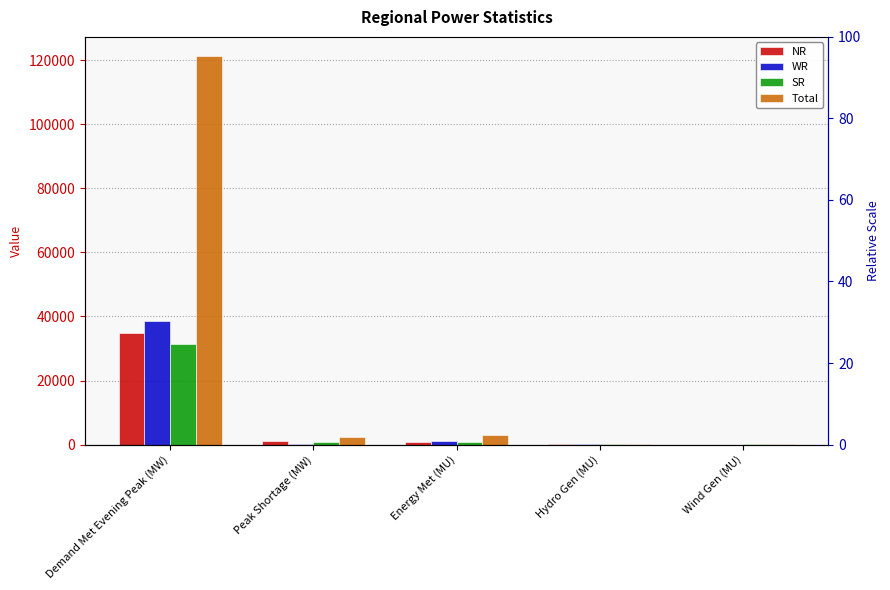

How many bars are there in total?

20